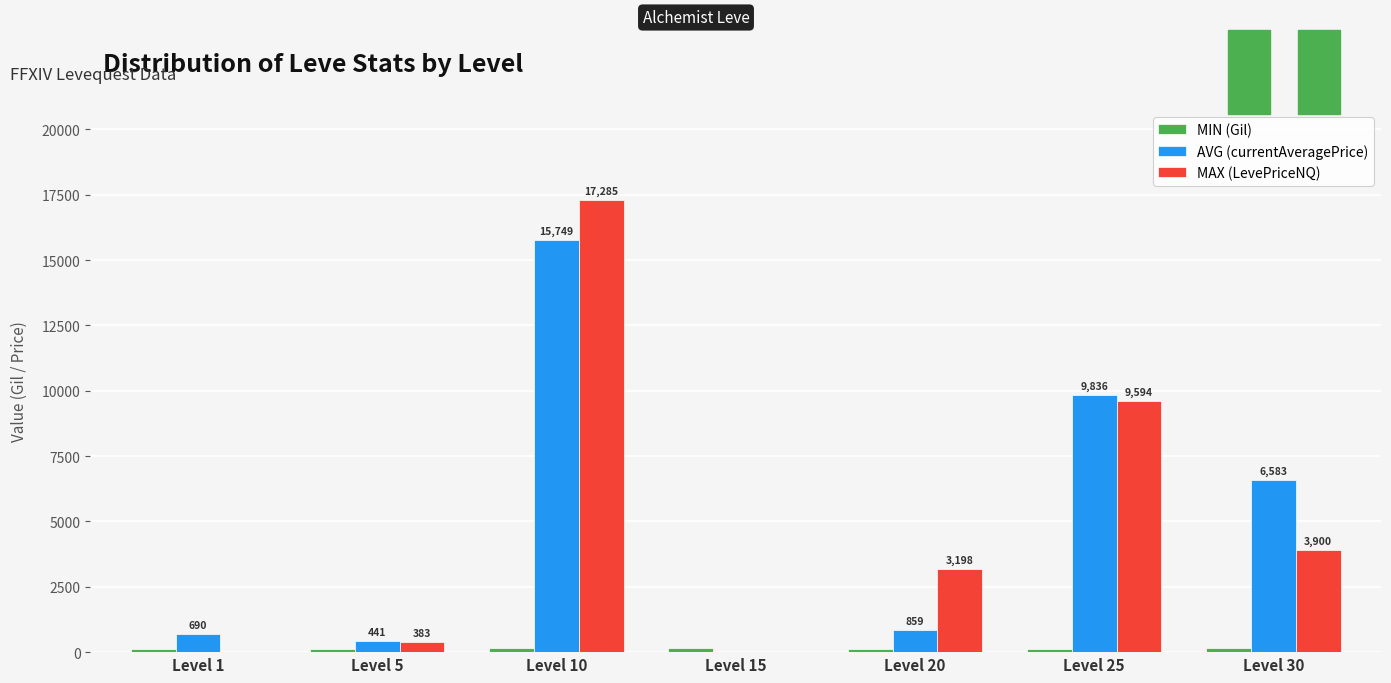

Which series has the largest total across all categories?

MAX (LevePriceNQ)